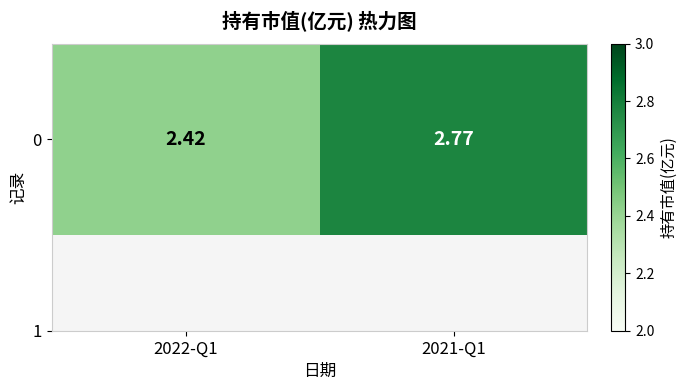

Rank the categories by value from highest to lowest.

2021-Q1, 2022-Q1